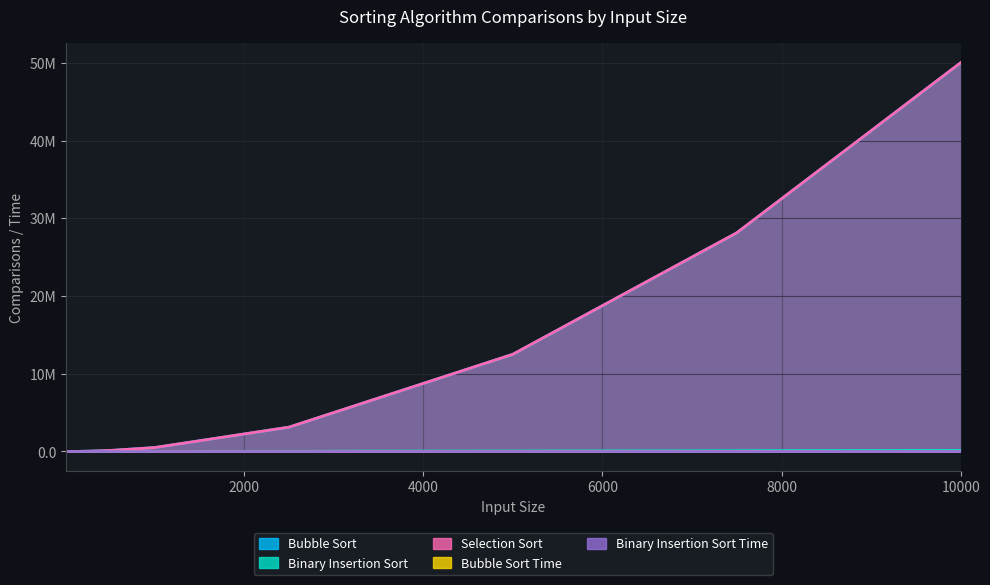

At which label is Selection Sort closest to 25005030?

7500